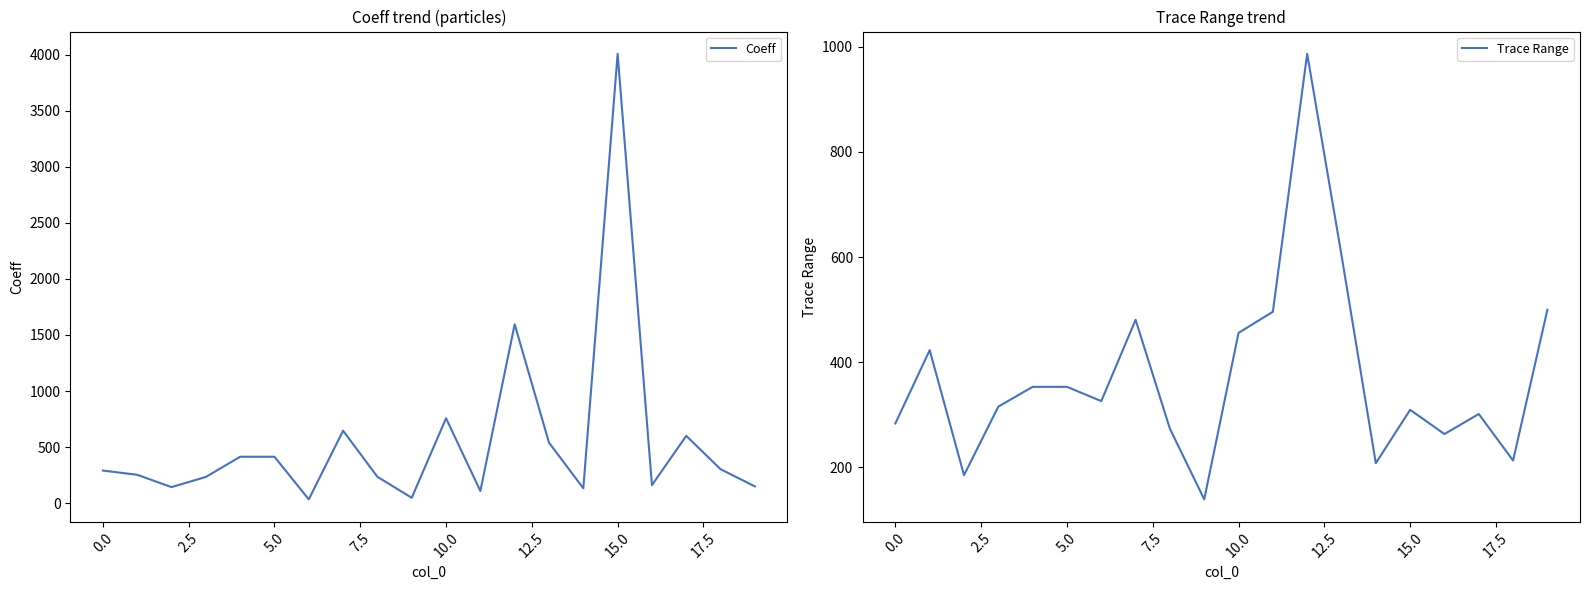

What is the maximum value for Coeff?

4007.1